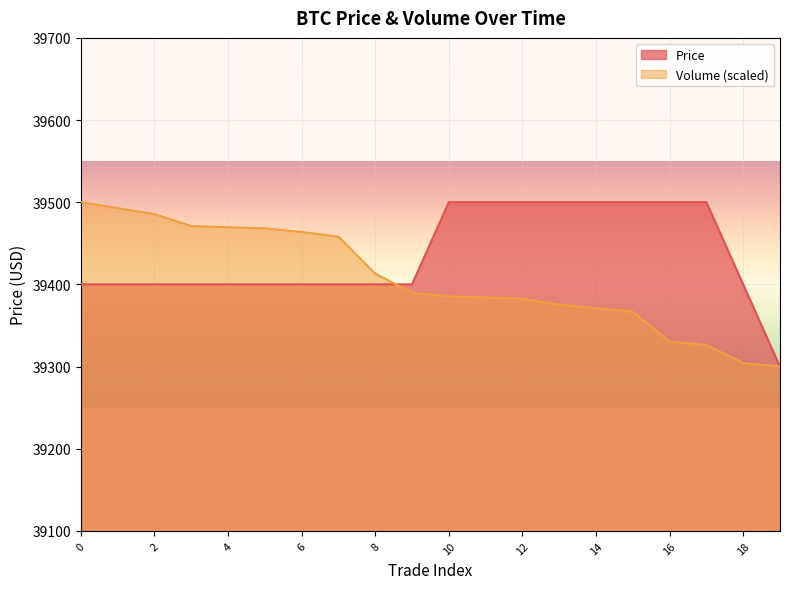

True or false: Price has a value of 39400.0 at 18.

True